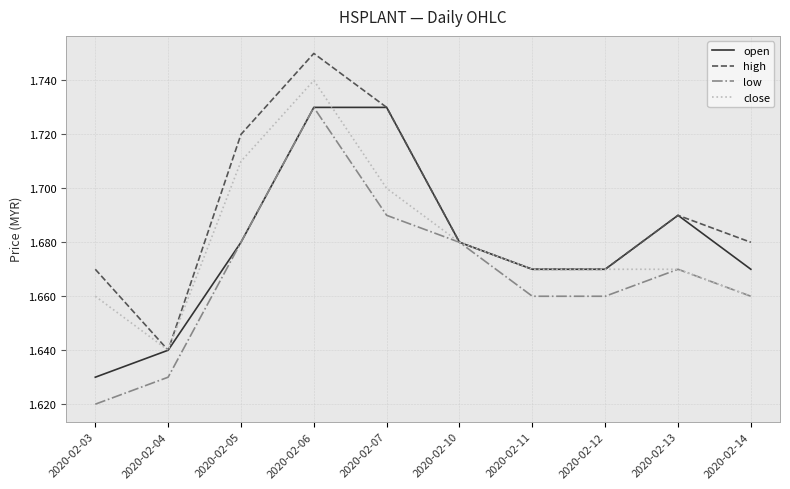

Is this an area chart (filled region under the line)?

No